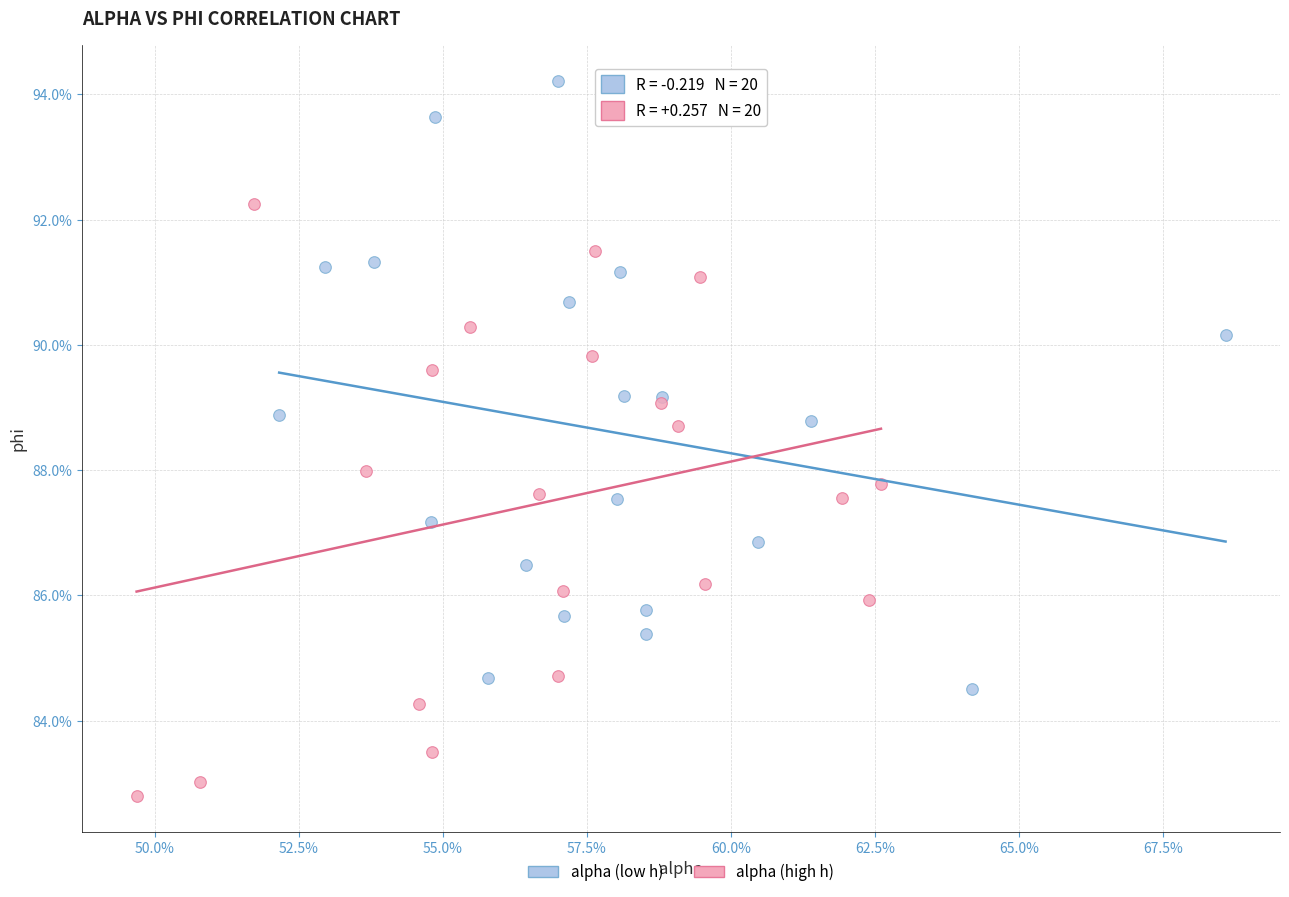

Which series reaches the maximum Y coordinate?

alpha (low h)